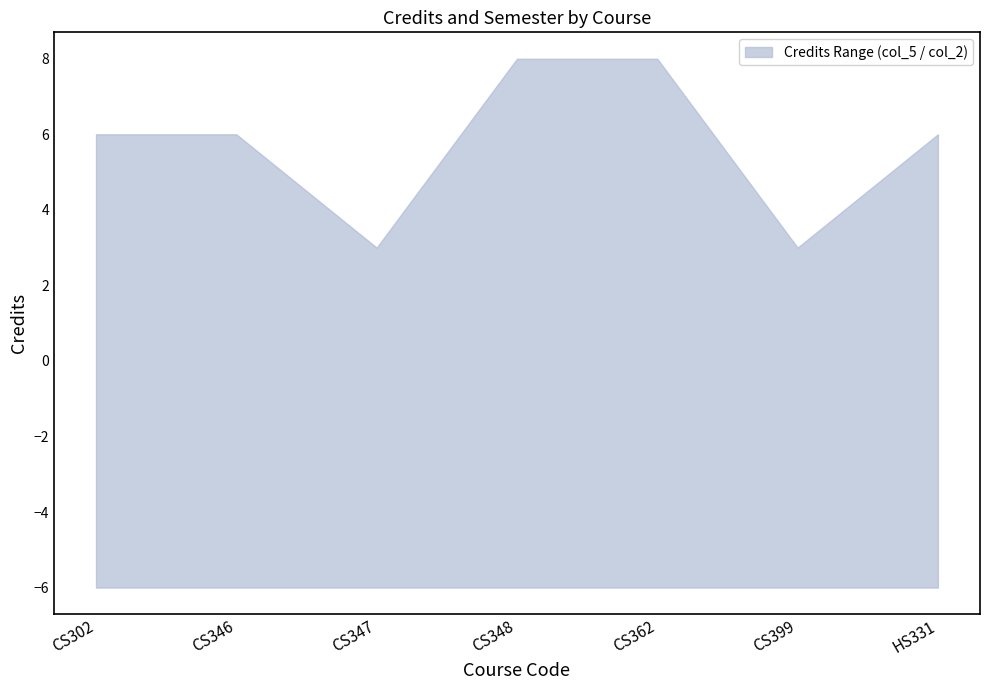

Reading right to left, extract all data points from this chart.

6	3	8	8	3	6	6